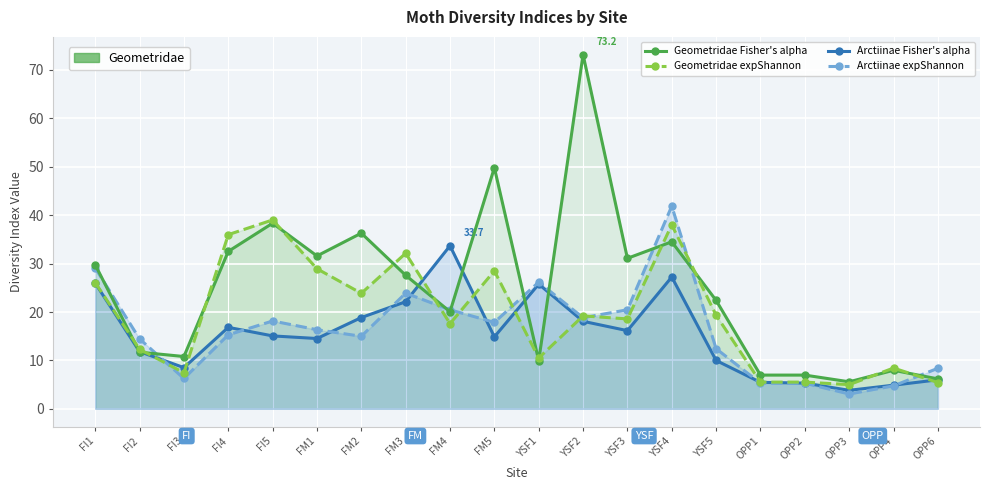

After their last crossing, which series has the higher values: Arctiinae Fisher's alpha or Geometridae Fisher's alpha?

Geometridae Fisher's alpha